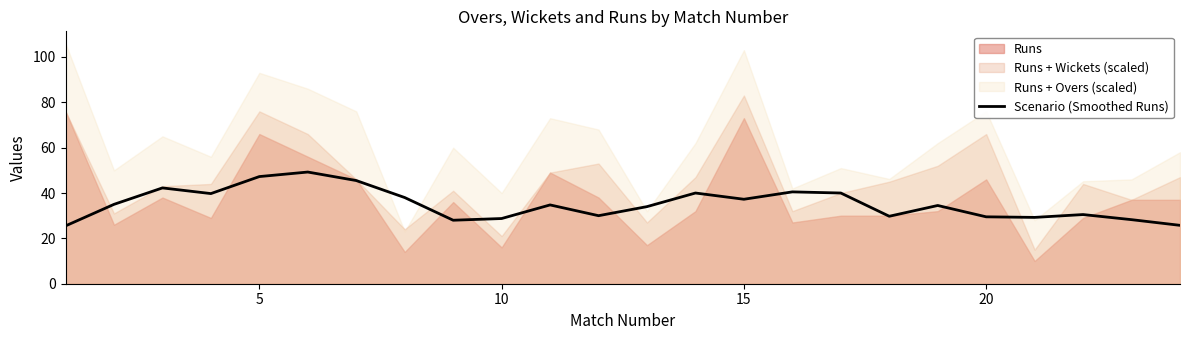

What is the minimum value for Scenario (Smoothed Runs)?

25.5